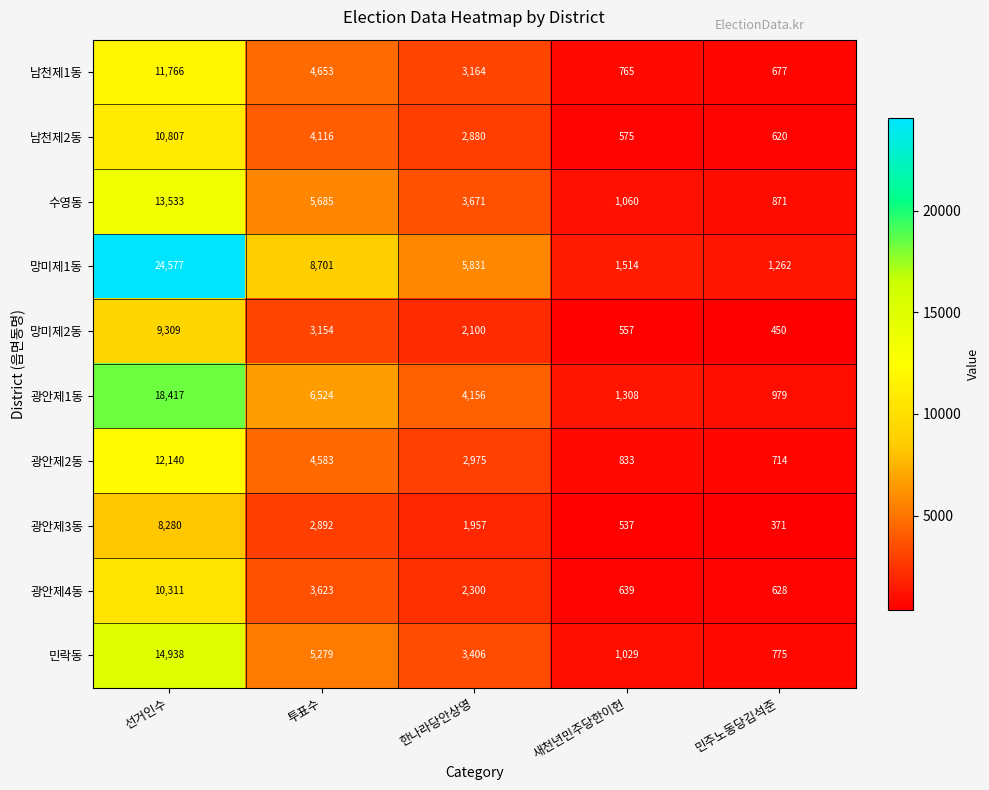

True or false: 광안제3동 has a value of 537 at 새천년민주당한이헌.

True